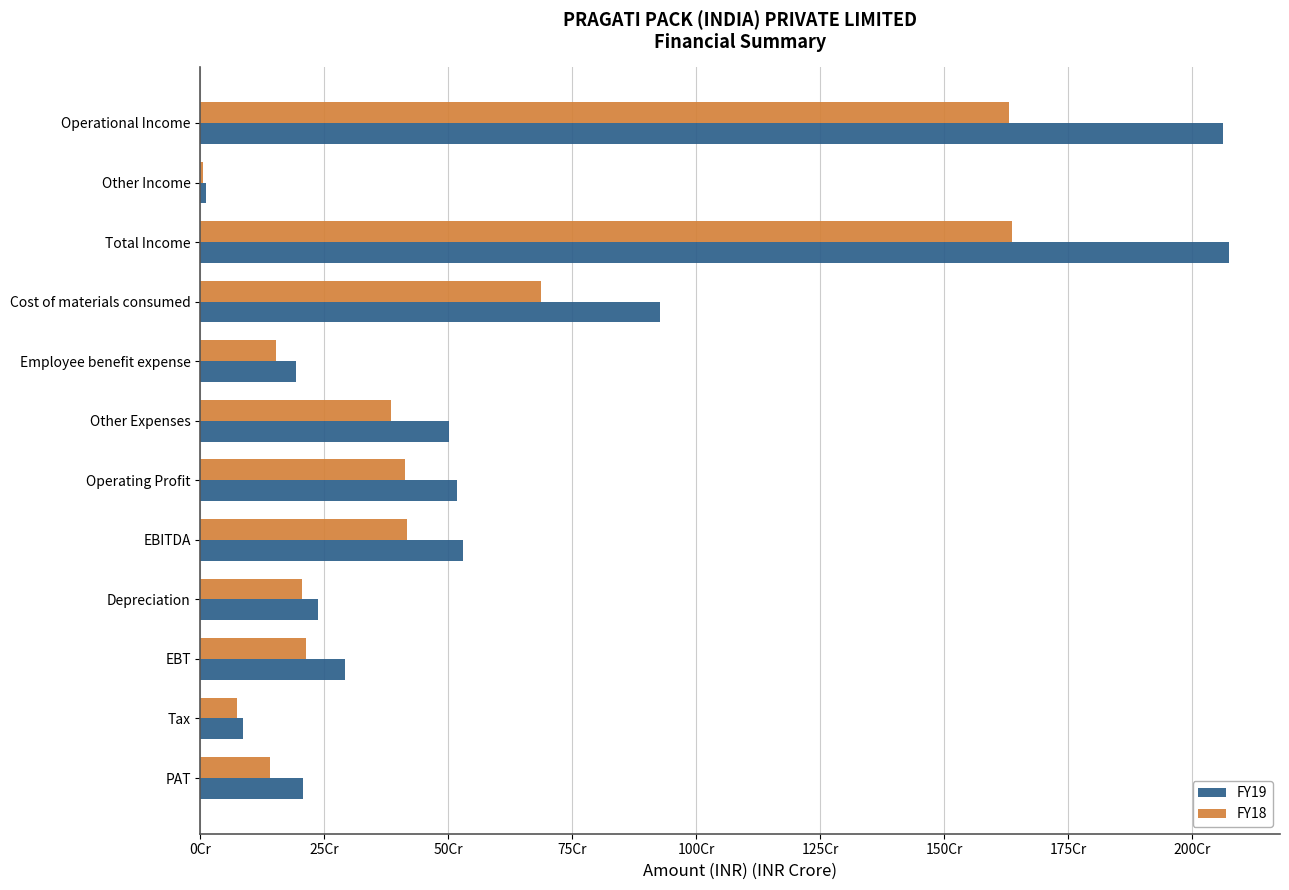

What are all the series names shown in the legend?

FY19, FY18